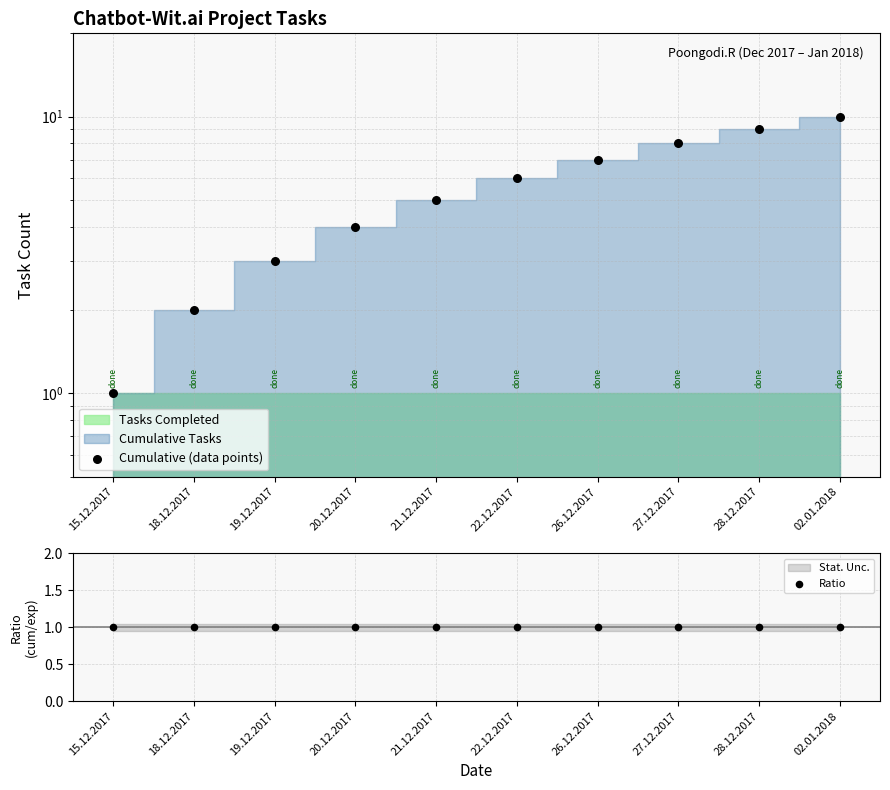

Is the value of Cumulative (data points) at 02.01.2018 greater than the value of Ratio at 21.12.2017?

Yes